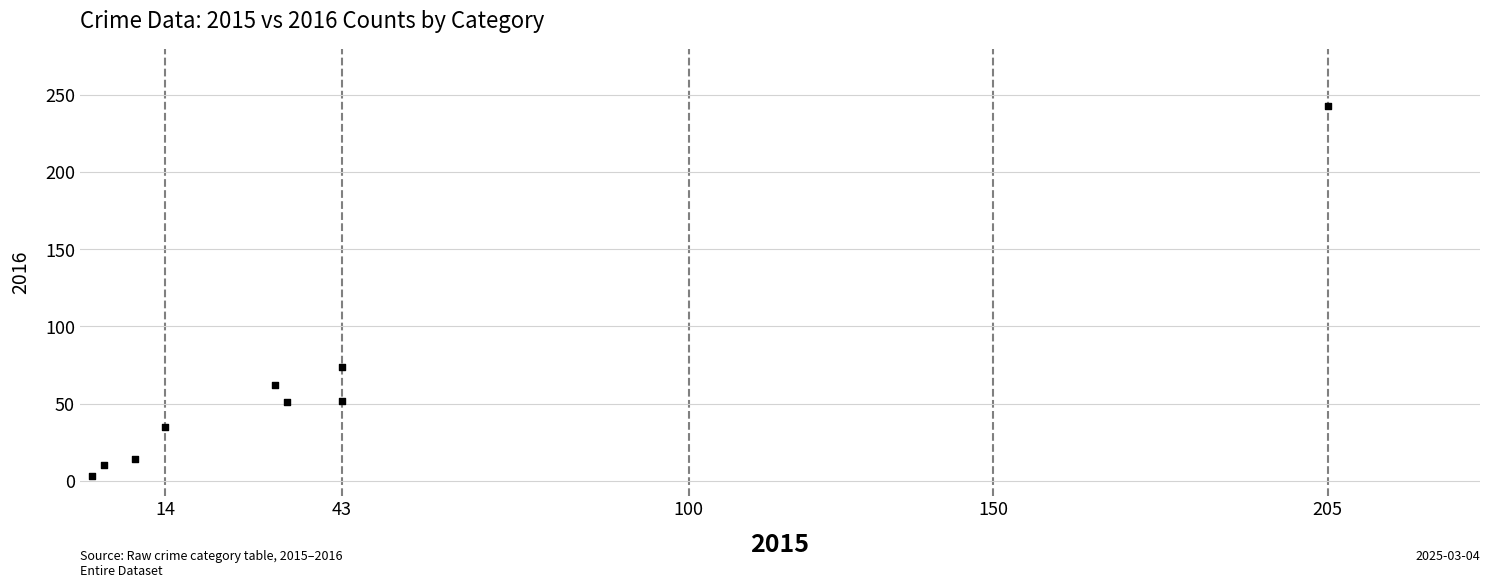

What is the average Y value?

60